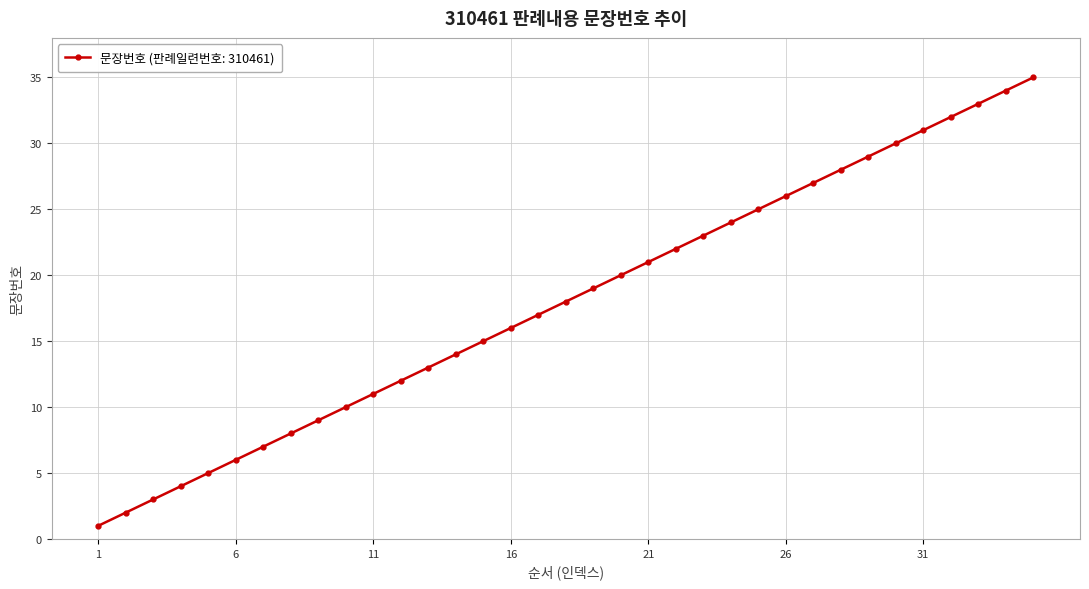

True or false: there are more than 2 points higher than both neighbors.

False